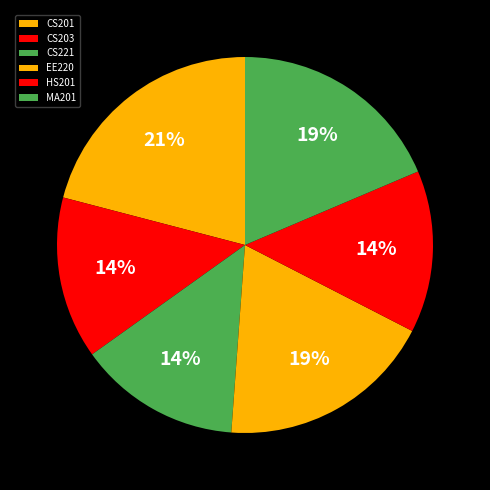

Is there a majority slice in this chart?

No